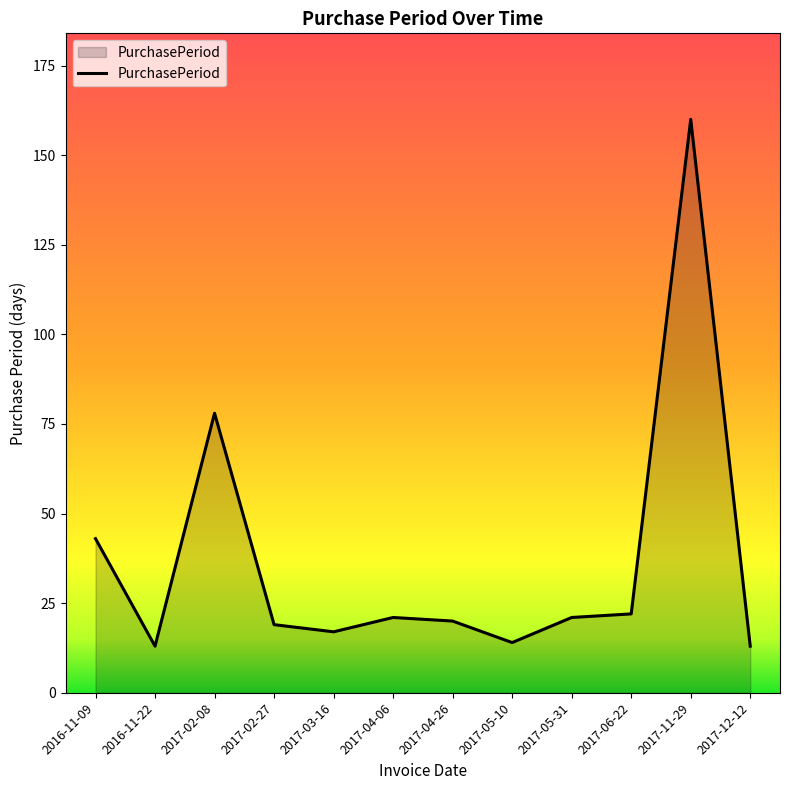

What is the change in value from 2017-04-06 to 2017-05-10?

-7